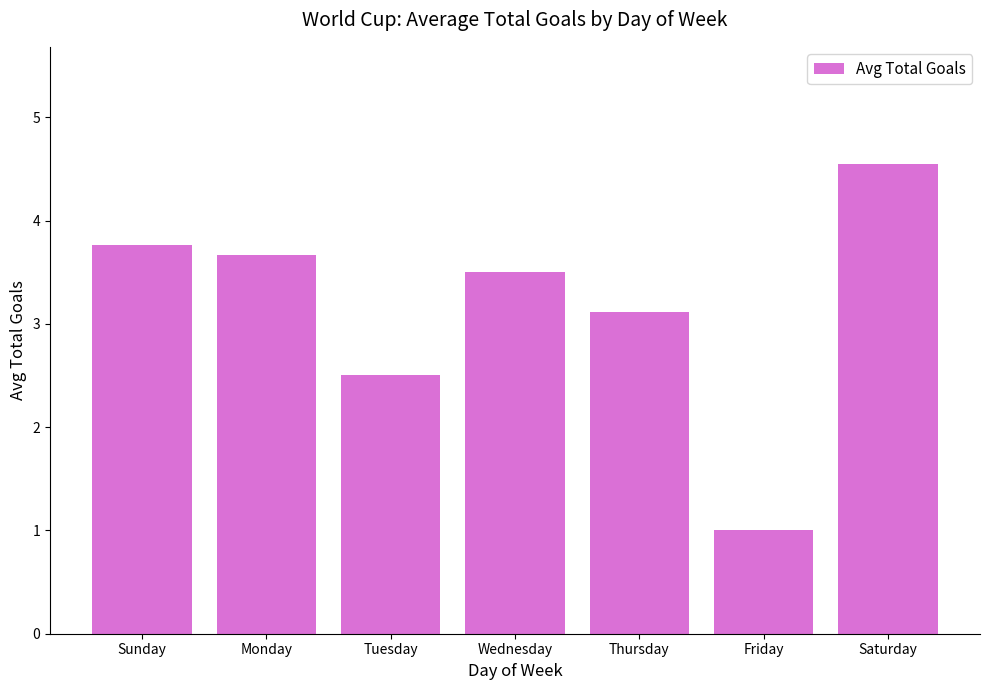

Count the number of categories in the chart.

7